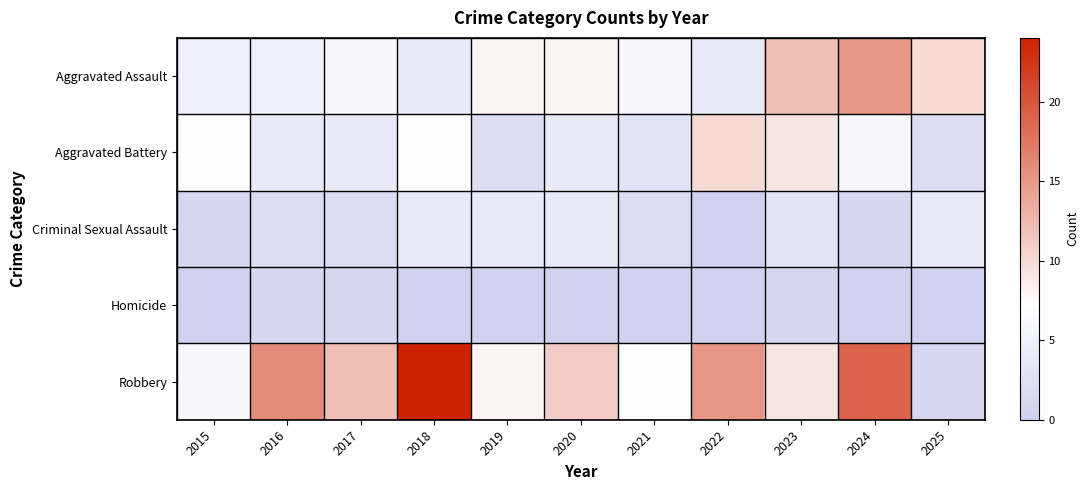

Between 2019 and 2023, which is larger?

2023